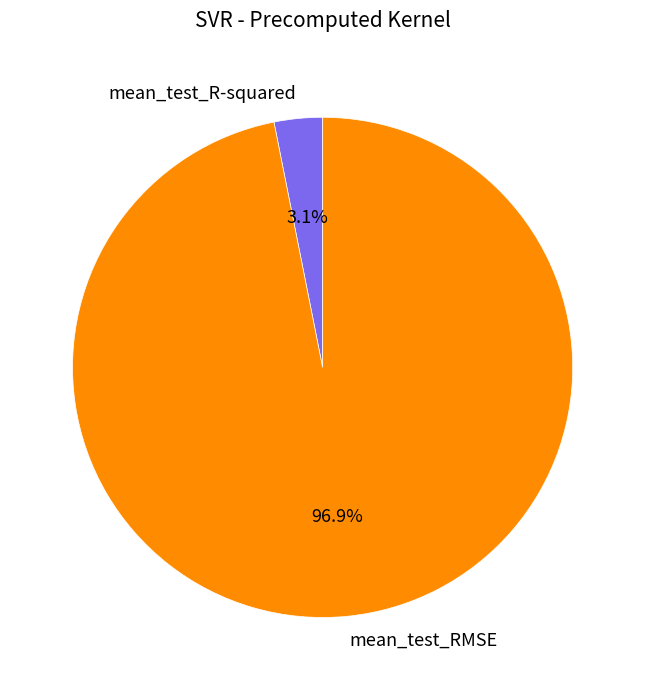

Which category has the smallest portion of the pie?

mean_test_R-squared